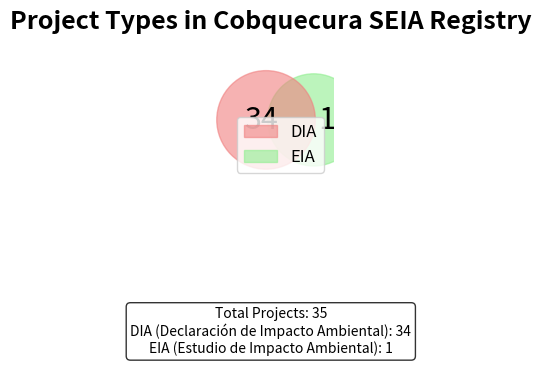

What is the majority slice?

DIA